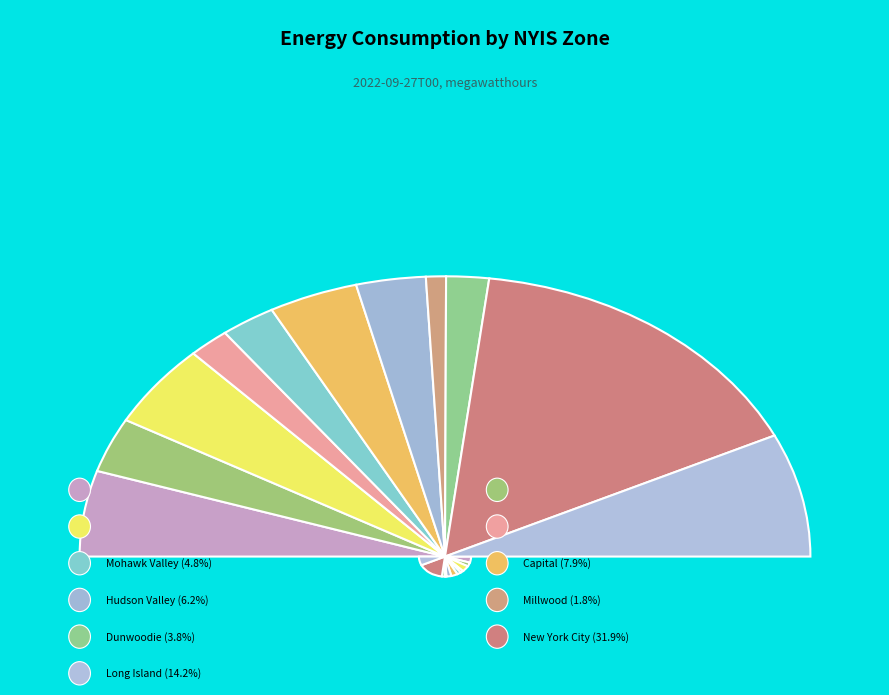

The Capital - NYIS slice represents 8% of the pie. True or false?

True